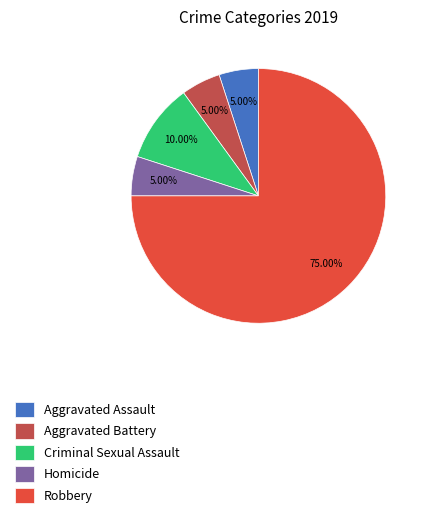

Between Criminal Sexual Assault and Robbery, which is larger?

Robbery